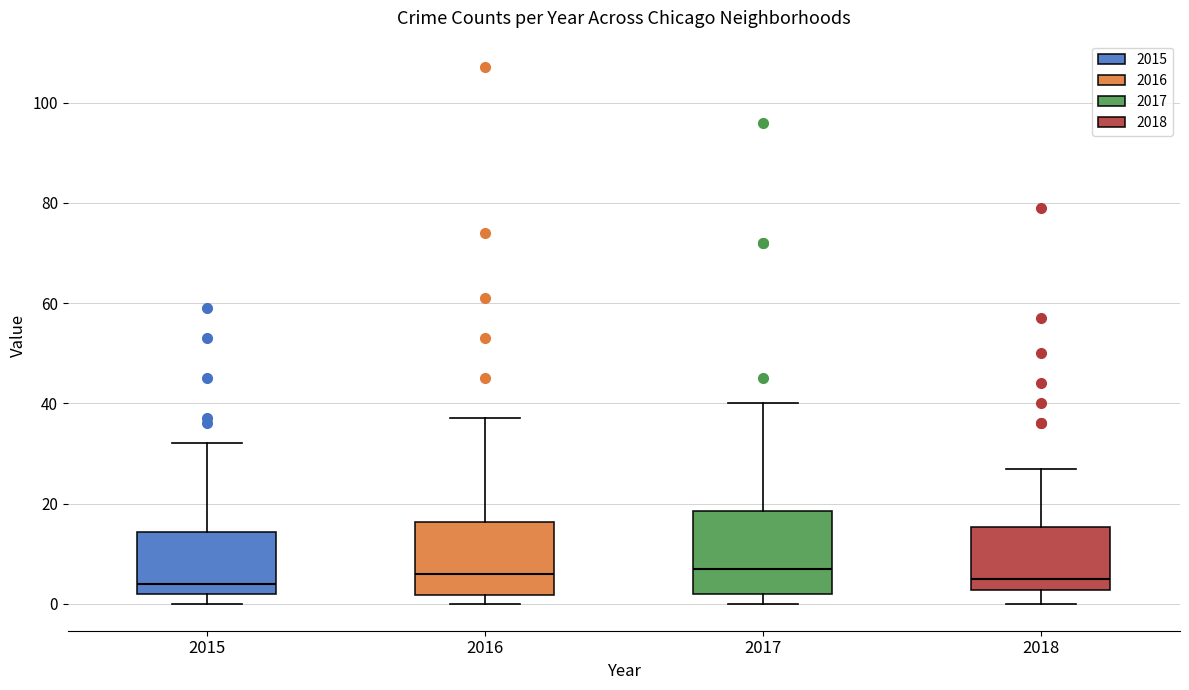

Reading left to right, transcribe this box plot: for each box, give where its median line is, the range the box spans, and where its two whiskers end, as read against the y-axis. The values are not printed on the chart, so give them approximately, as read against the axis.

2015: median 4, box 2 to 14, whiskers 0 to 32
2016: median 6, box 2 to 16, whiskers 0 to 38
2017: median 8, box 2 to 18, whiskers 0 to 40
2018: median 6, box 2 to 16, whiskers 0 to 28